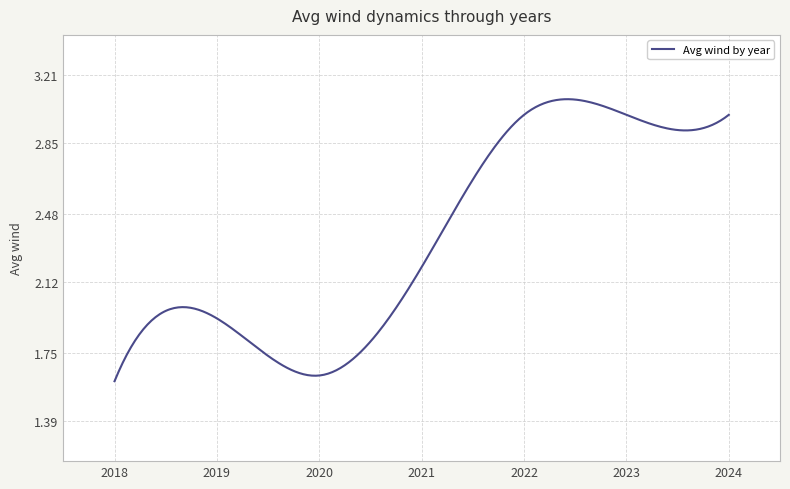

How many categories are shown in the chart?

300